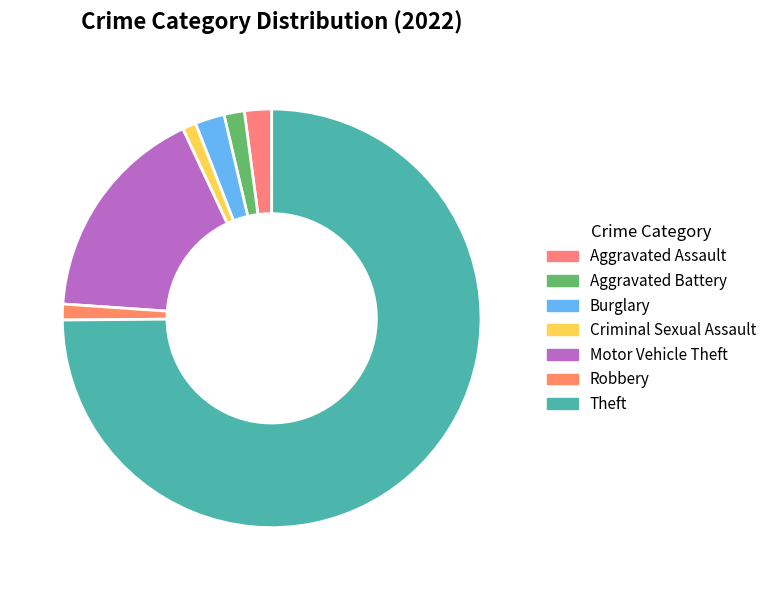

How many slices are in this pie chart?

7